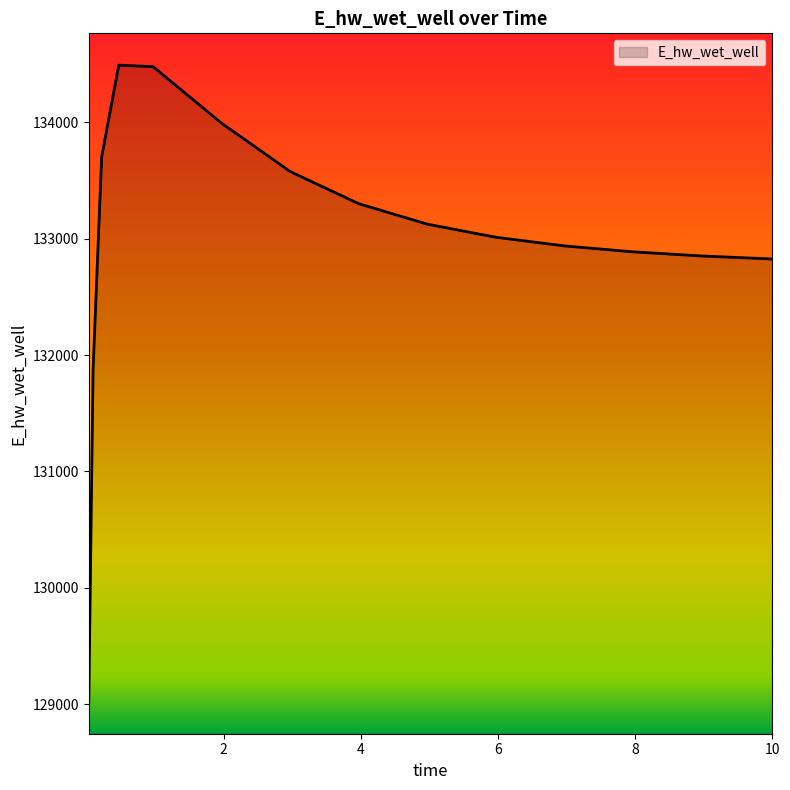

What is the greatest value displayed?

134491.1